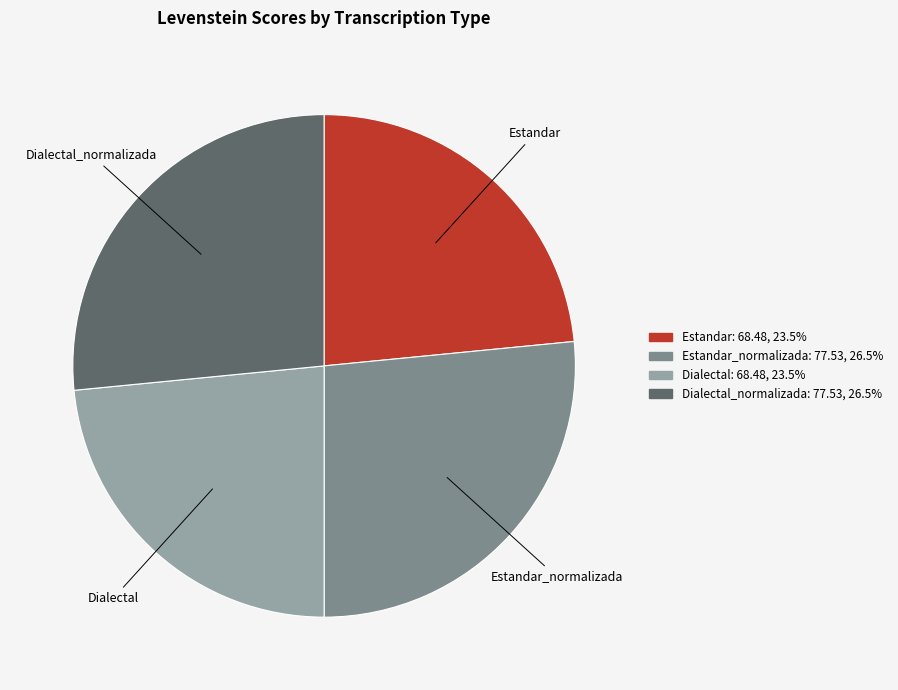

Does any single category account for the majority?

No